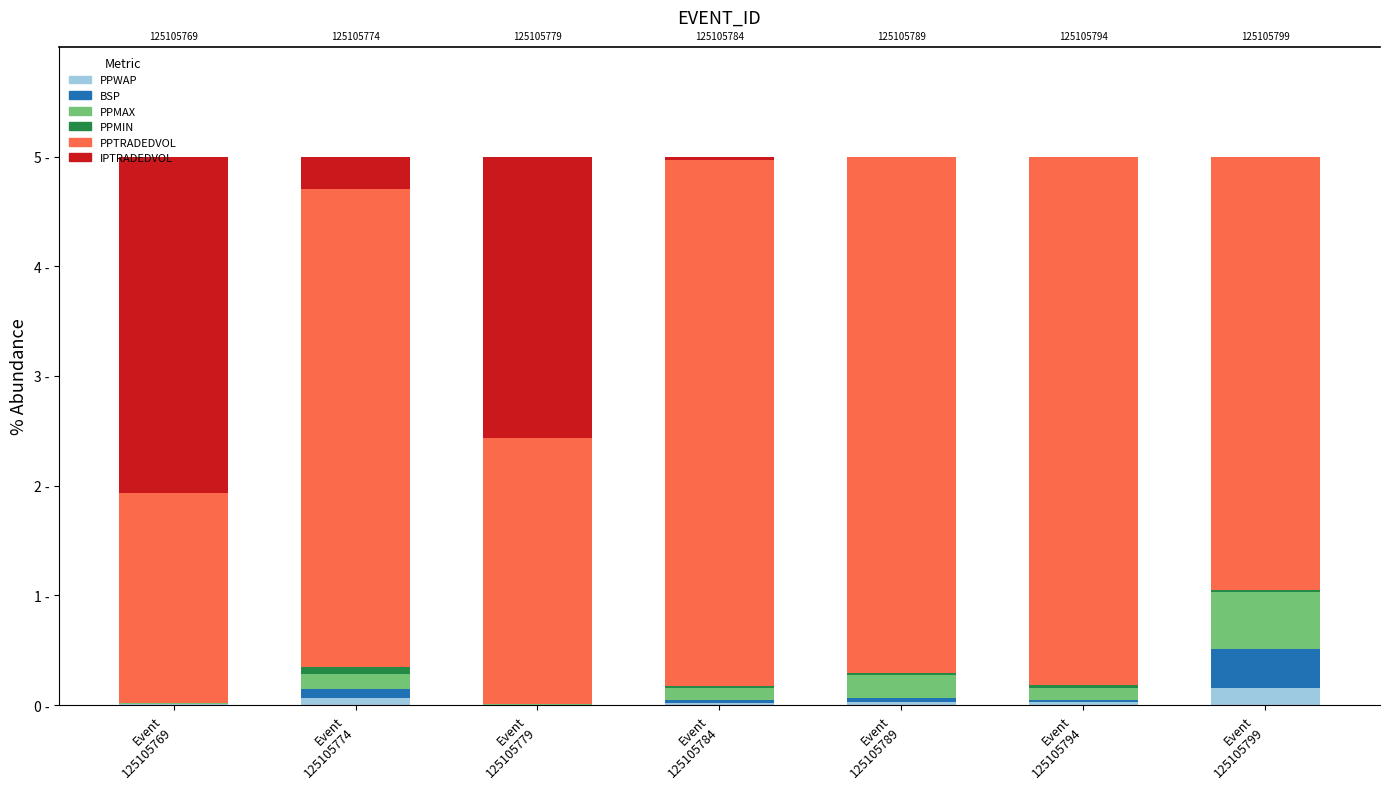

Which series has the largest total across all categories?

PPTRADEDVOL